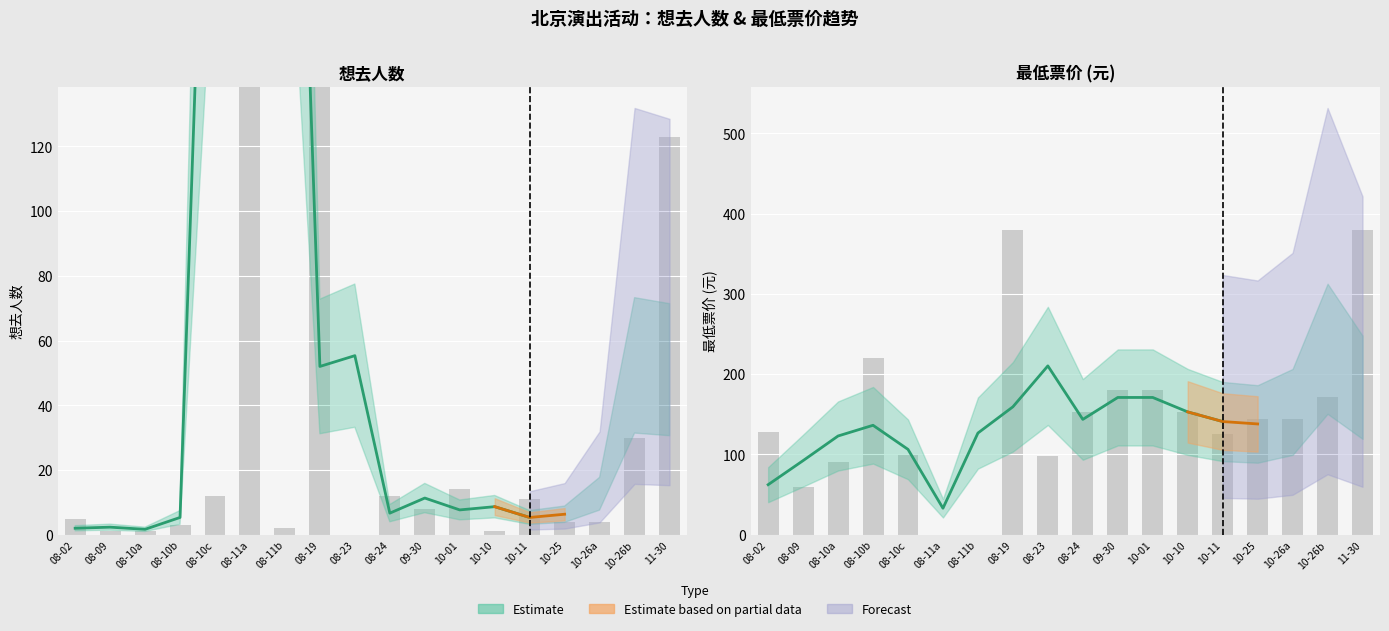

Where is the data nearest to the value 121?

08-10a